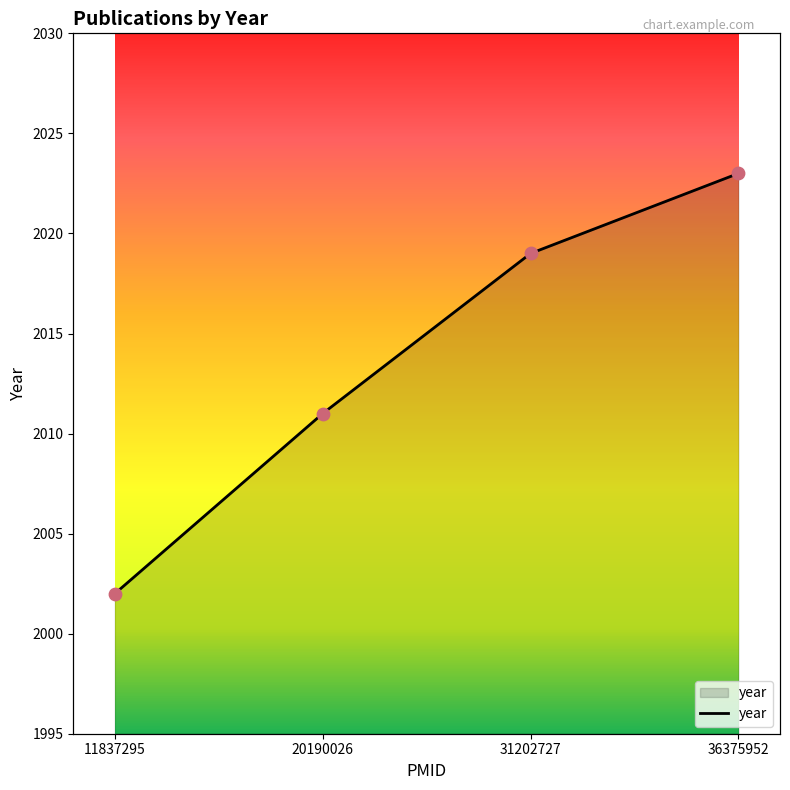

What is the change in value from 11837295 to 36375952?

+21